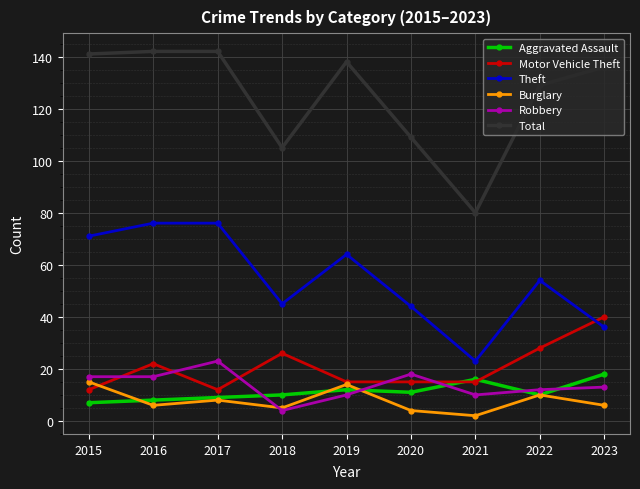

Reading left to right, extract all data points from this chart.

Aggravated Assault: 7	8	9	10	12	11	16	10	18
Motor Vehicle Theft: 12	22	12	26	15	15	15	28	40
Theft: 71	76	76	45	64	44	23	54	36
Burglary: 15	6	8	5	14	4	2	10	6
Robbery: 17	17	23	4	10	18	10	12	13
Total: 141	142	142	105	138	109	80	129	136